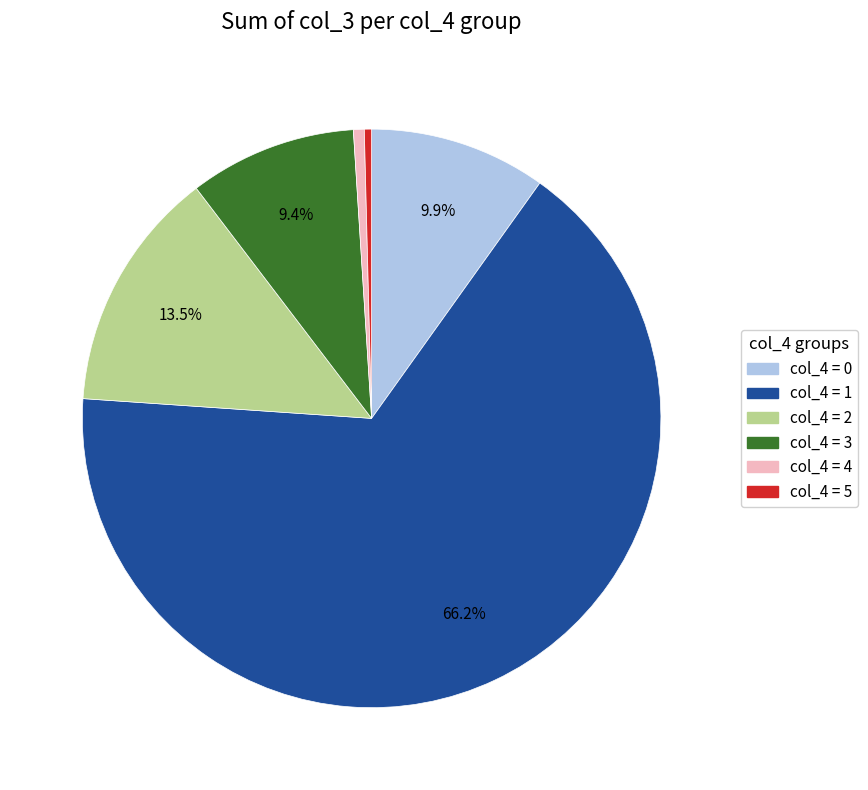

Is there any slice that represents more than half of the pie?

Yes